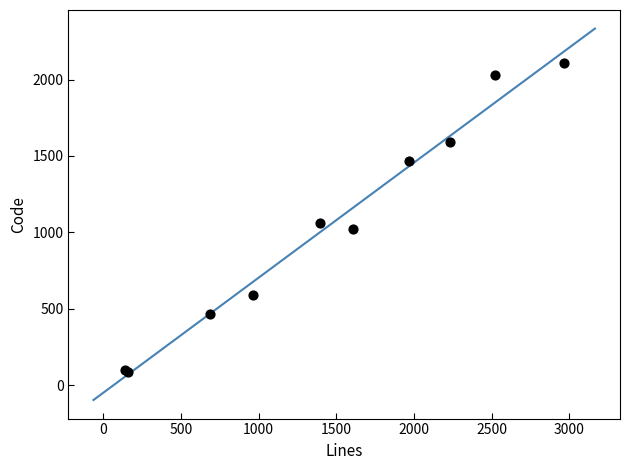

What Y value in the scatter plot is closest to 1099?

1060